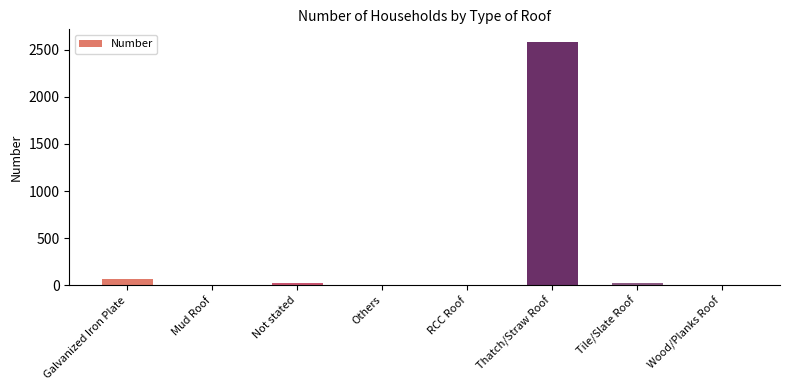

What is the sum of the values at Galvanized Iron Plate and Others?

67